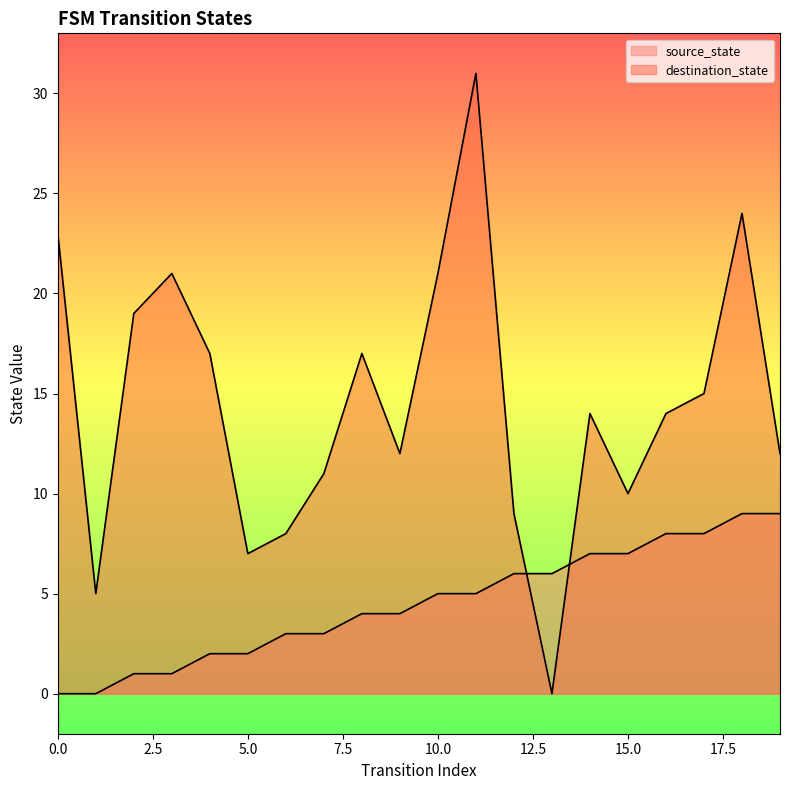

How many values in destination_state are above zero?

19